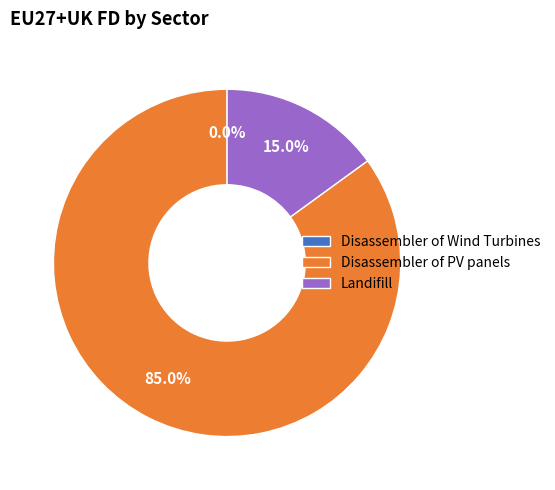

What portion of the pie excludes Landifill?

85.0%